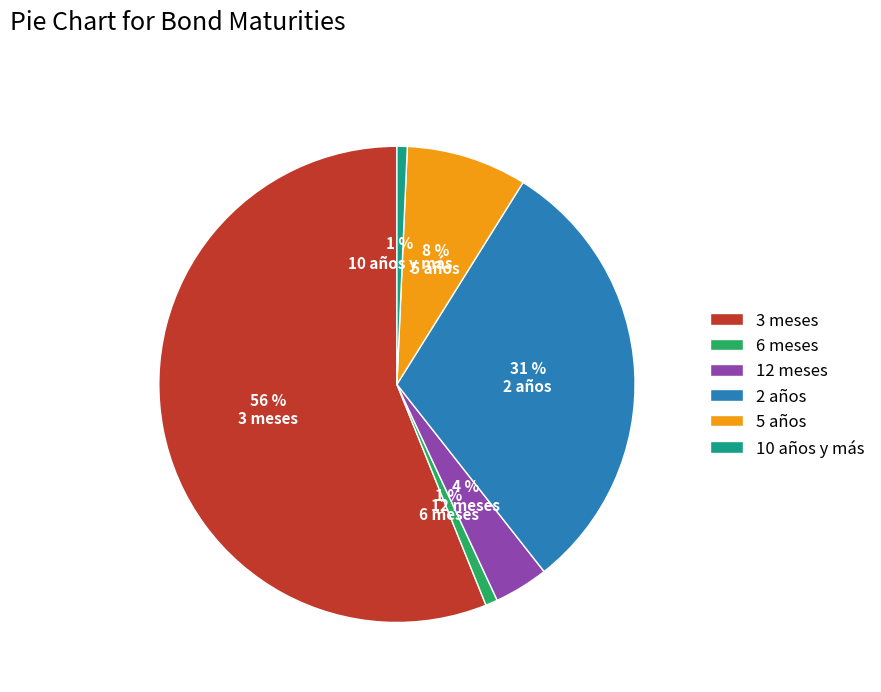

Does 12 meses account for over 50% of the chart?

No